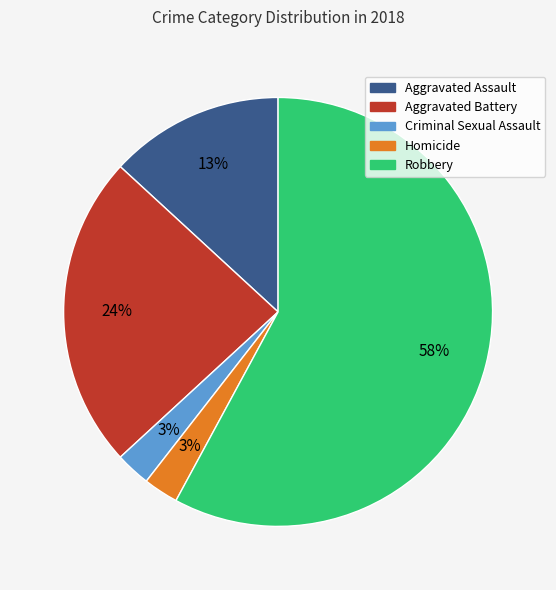

What percentage is the Aggravated Battery slice, to the nearest percent?

24%